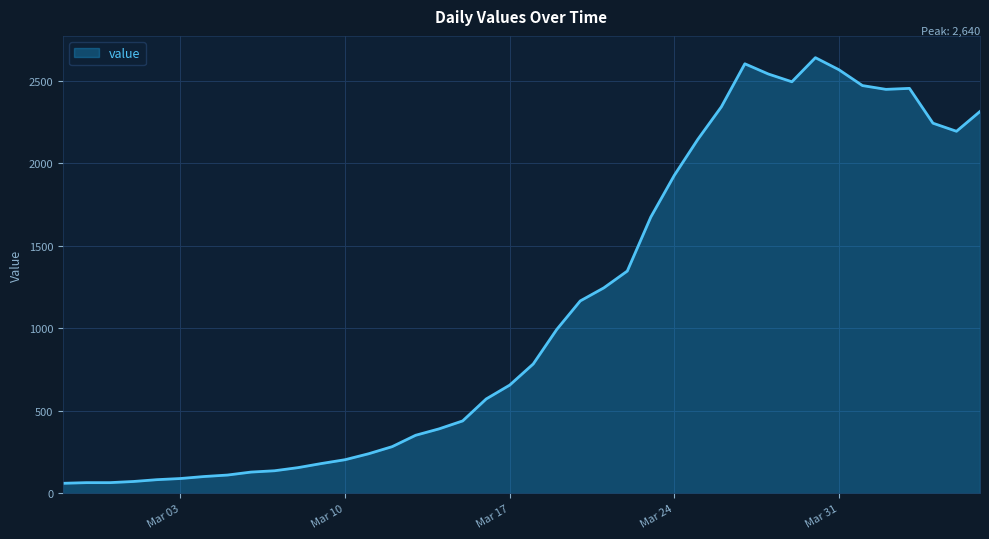

What is the minimum value shown in the chart?

61